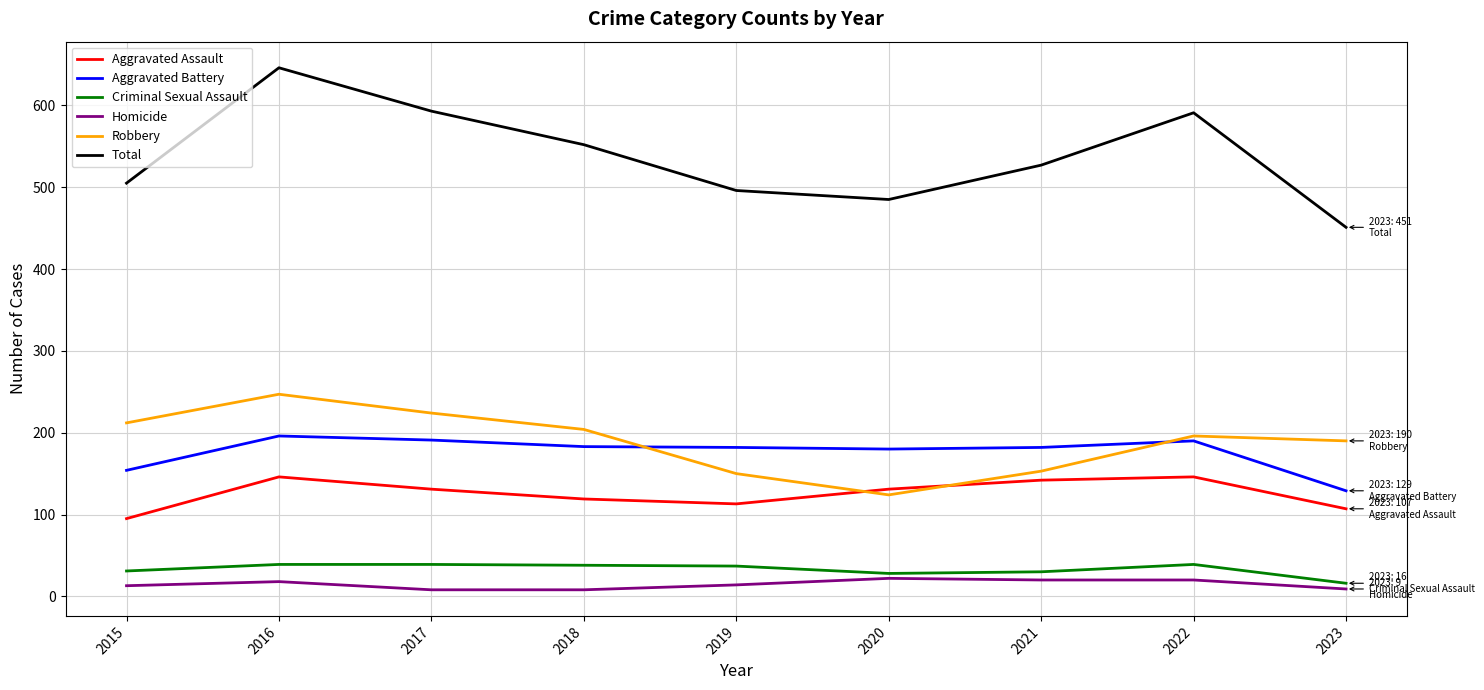

What is the sum of all Total values?

4846